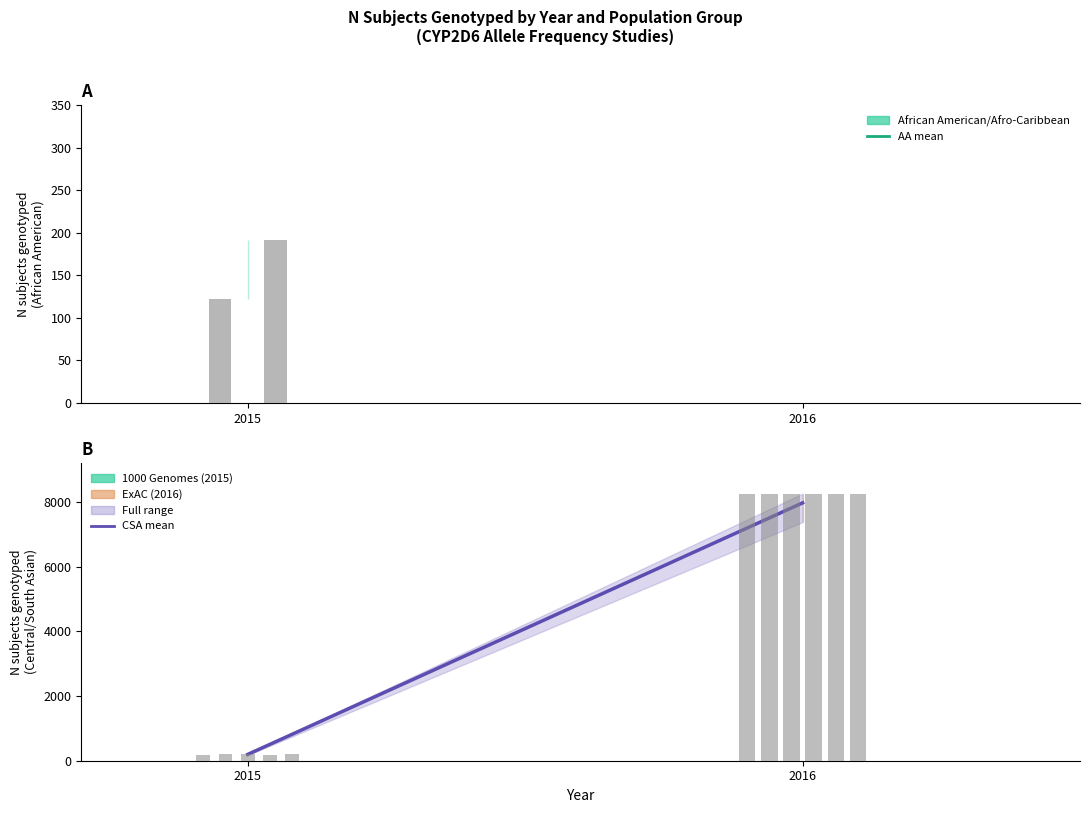

Does the chart contain any negative values?

No